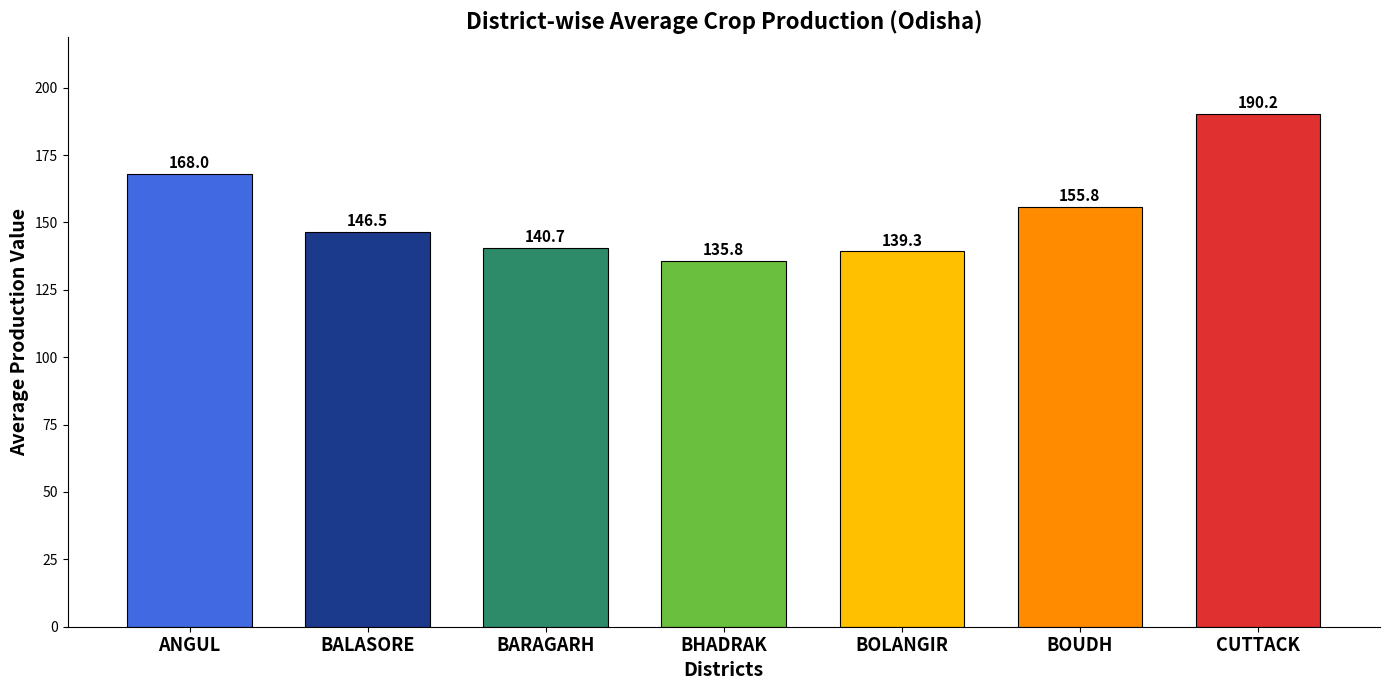

Rank the categories by value from lowest to highest.

BHADRAK, BOLANGIR, BARAGARH, BALASORE, BOUDH, ANGUL, CUTTACK